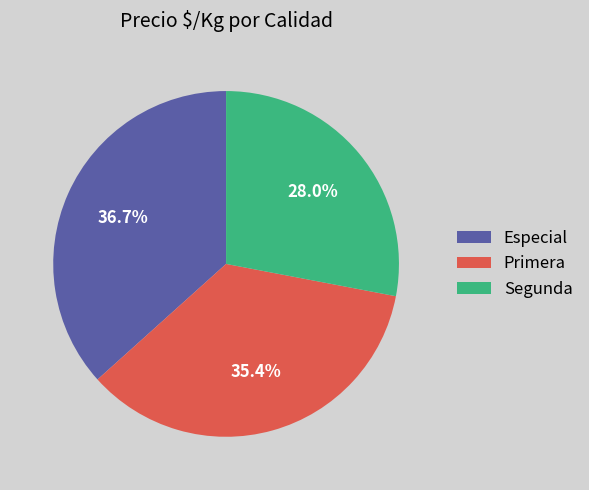

Which category has the smallest portion of the pie?

Segunda